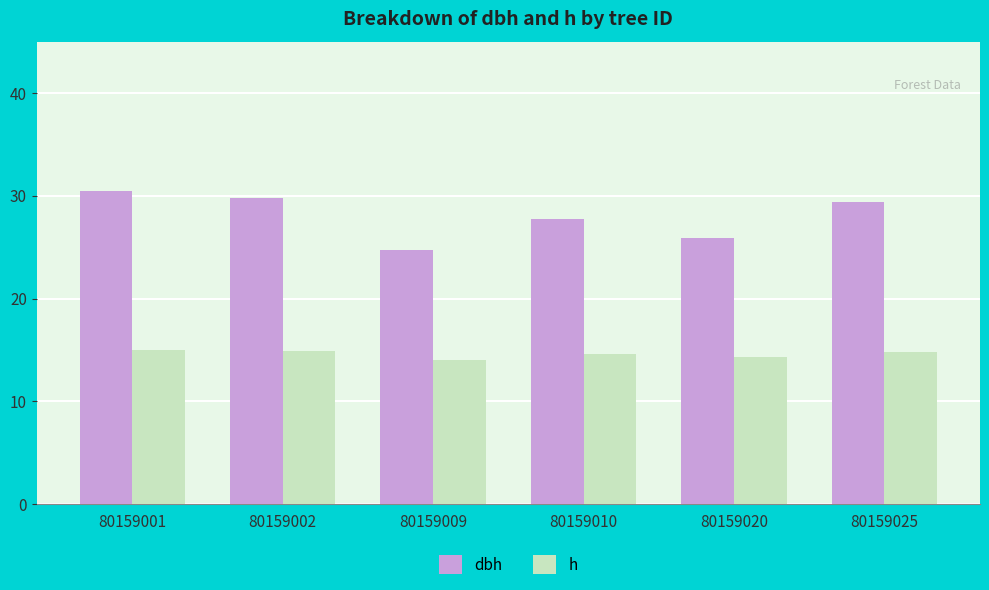

Which series has the largest total across all categories?

dbh